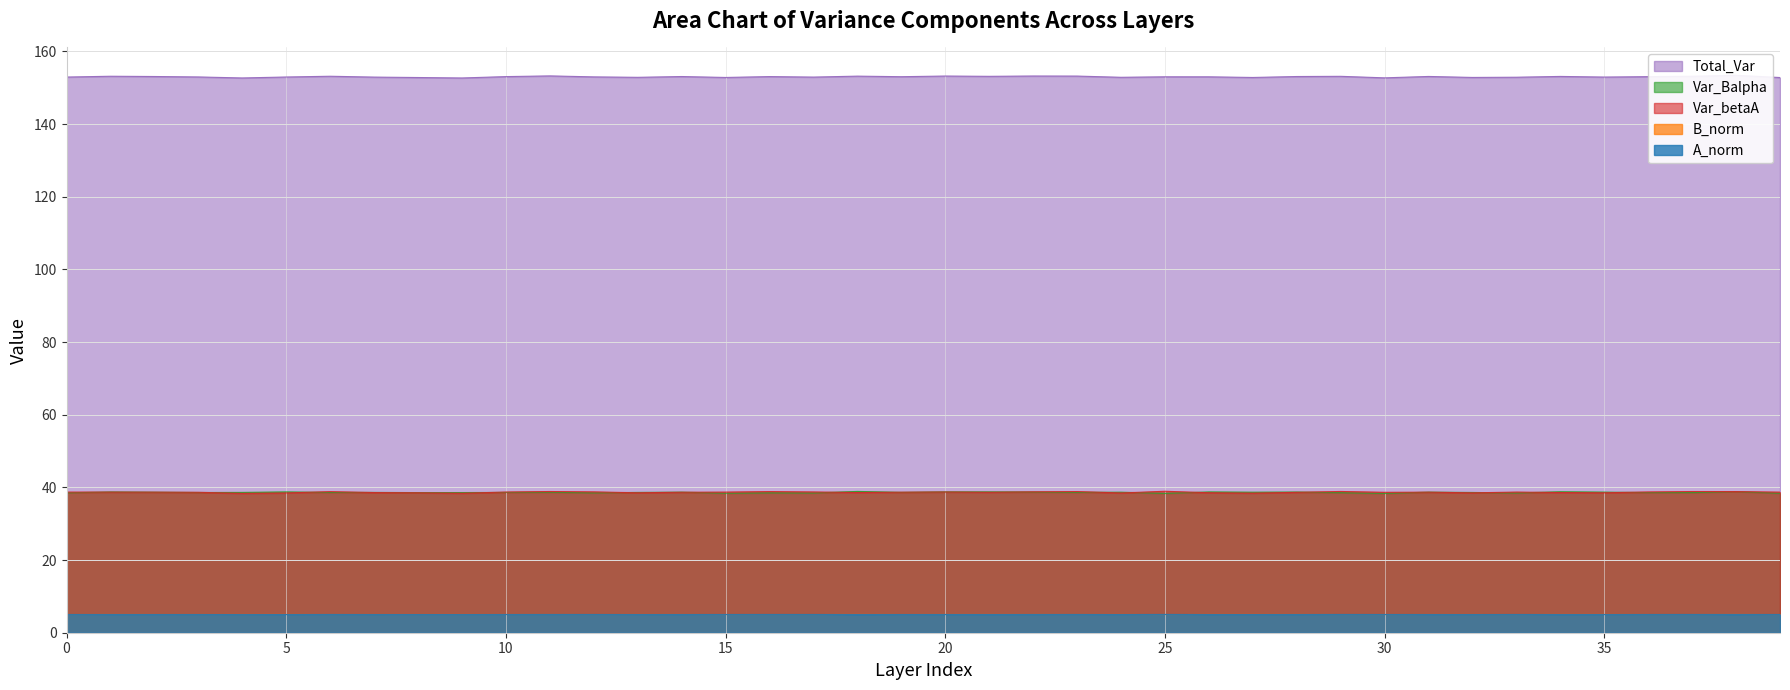

How many interior local valleys does the Total_Var series have?

12